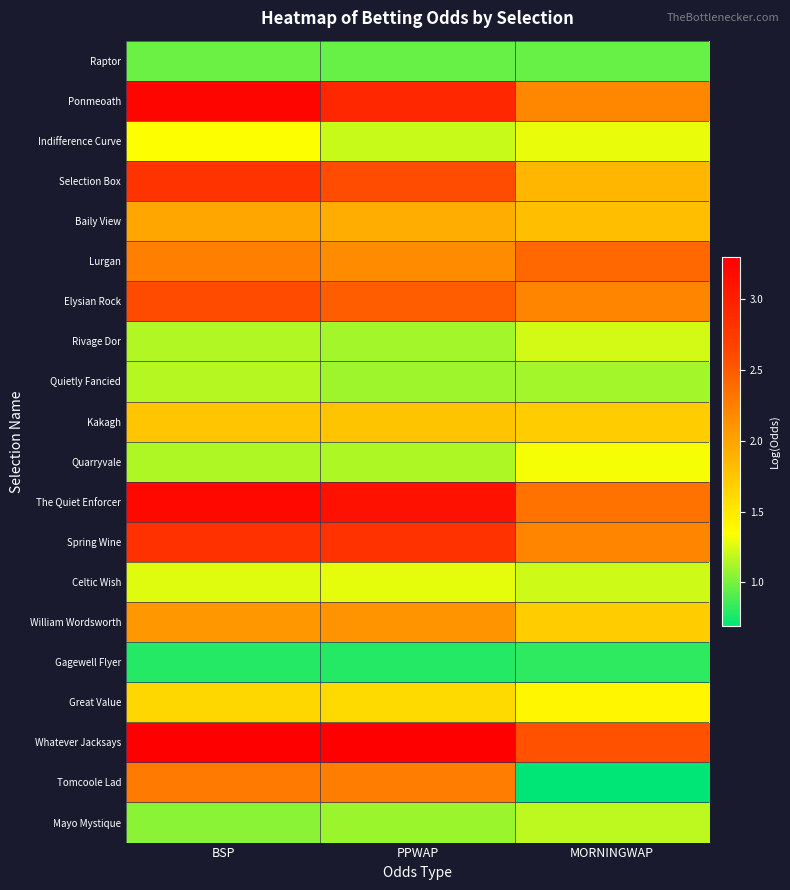

Which series changed the most between PPWAP and MORNINGWAP?

Tomcoole Lad